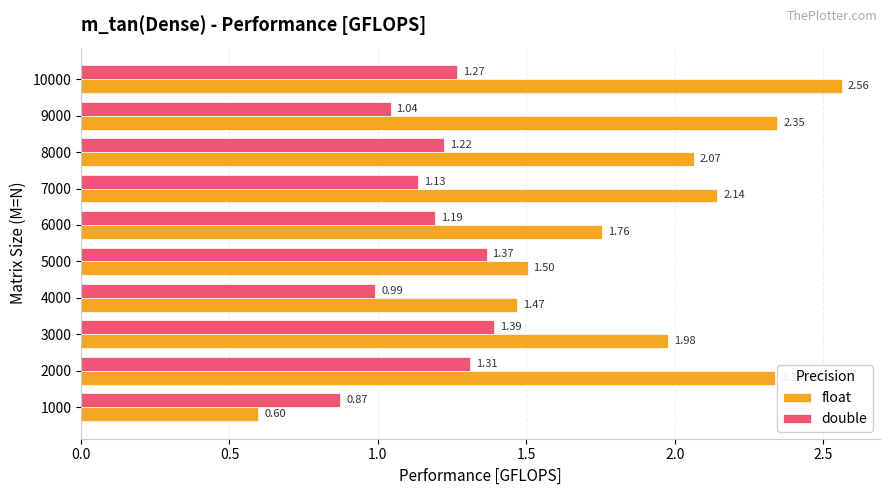

Which series has the widest spread of values?

float